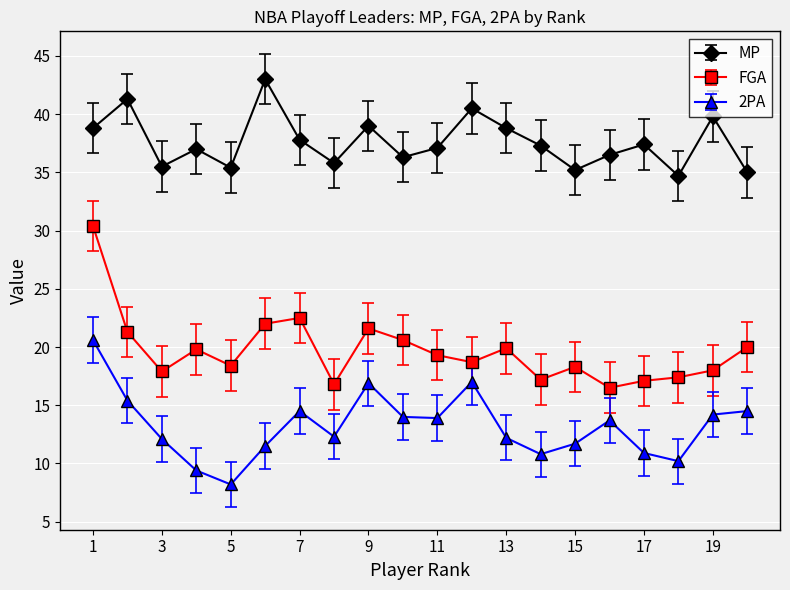

What is the difference between the maximum and minimum values in the MP series?

8.3